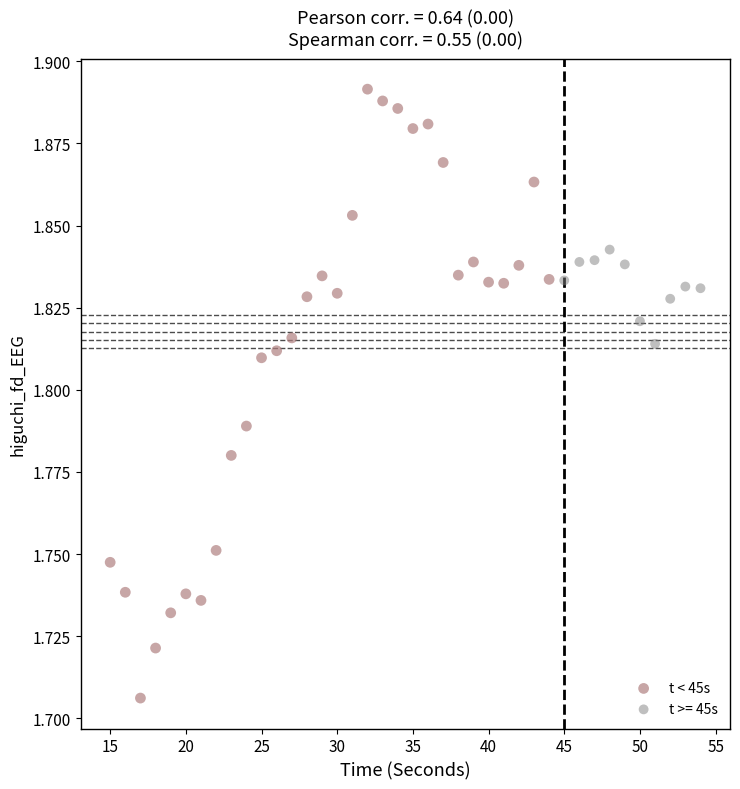

Which series has the widest spread of Y values?

t < 45s